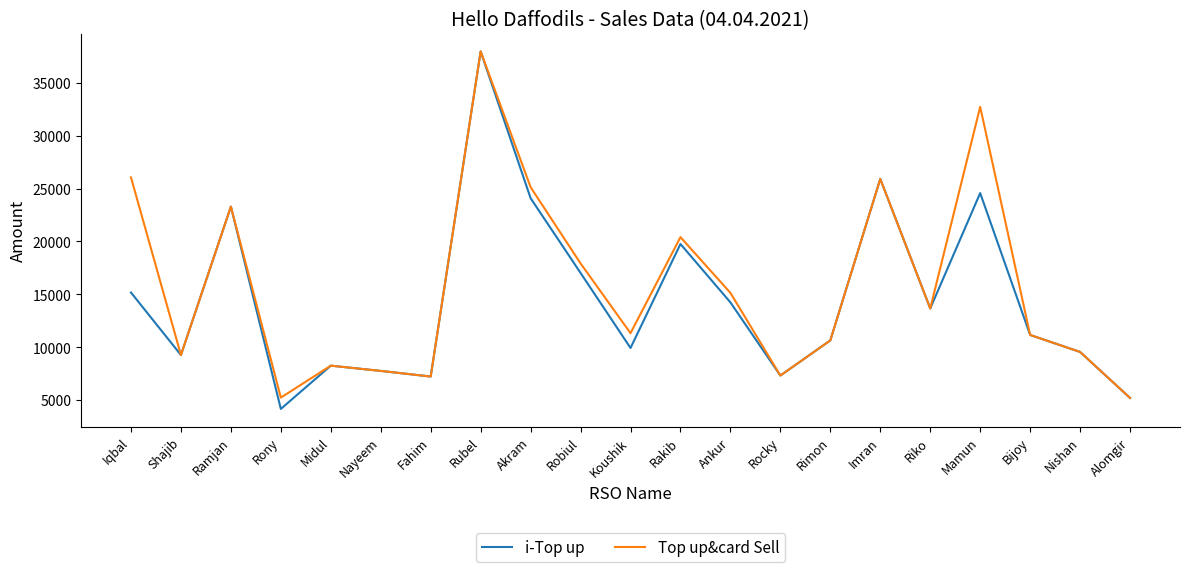

The value of i-Top up at Nishan is 6674. True or false?

False